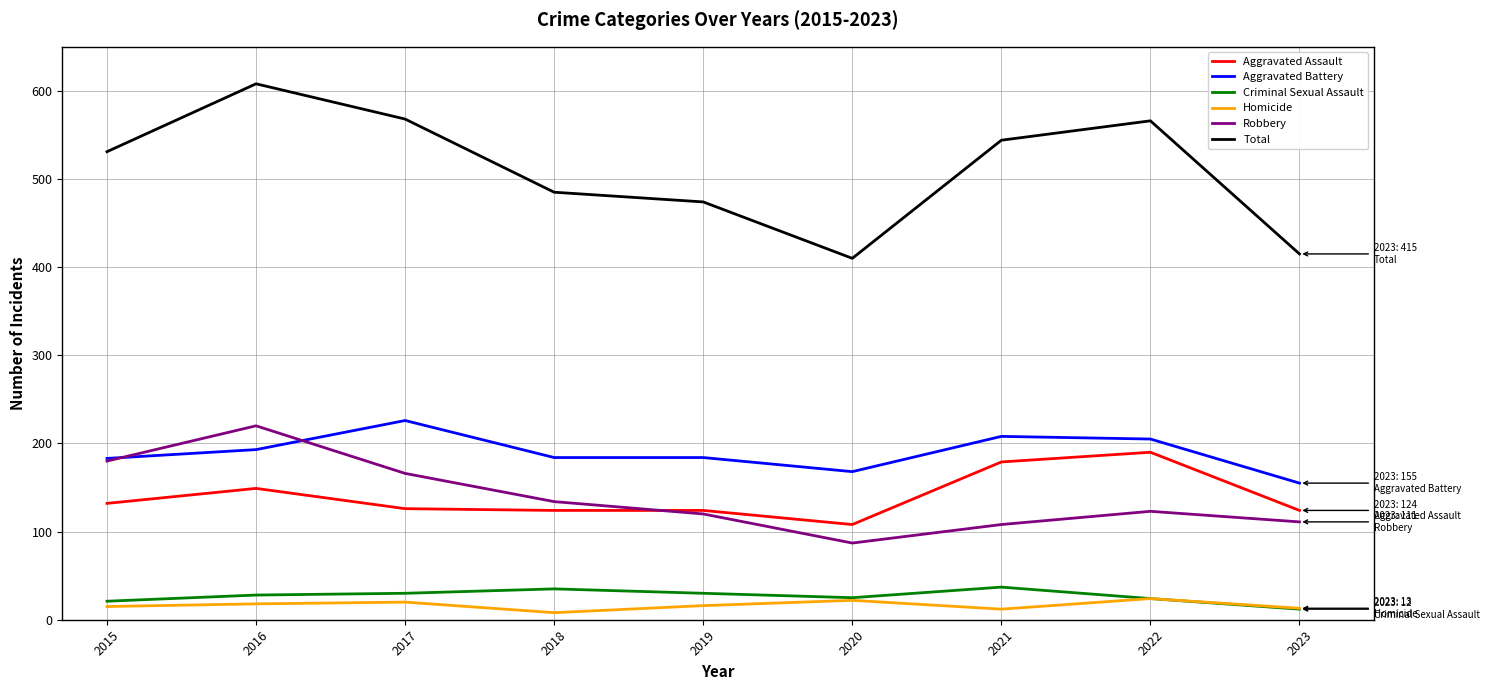

True or false: Robbery and Homicide cross at least once.

False